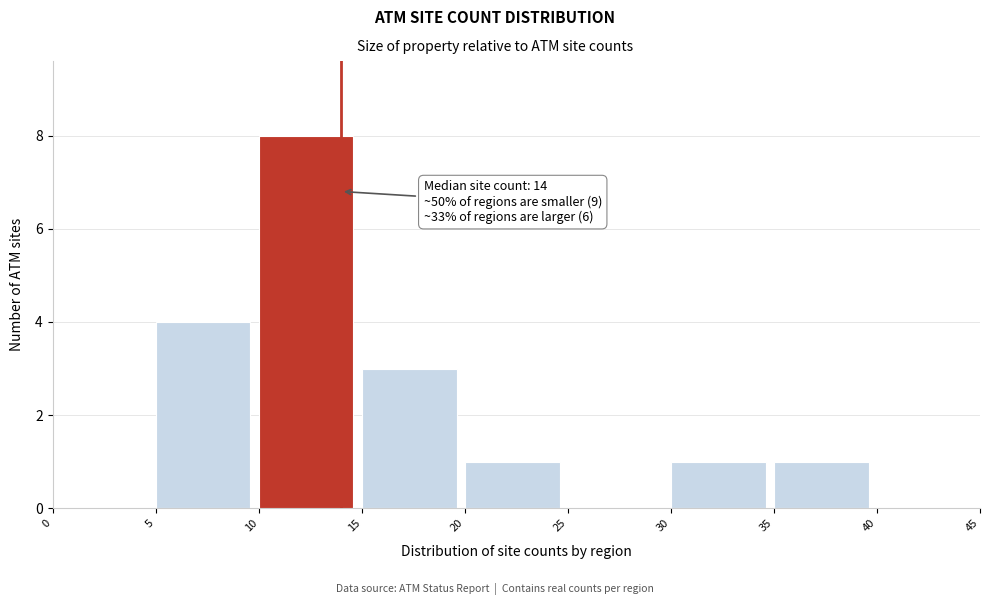

Over which range of the x-axis is the bar tallest?

10 to 15